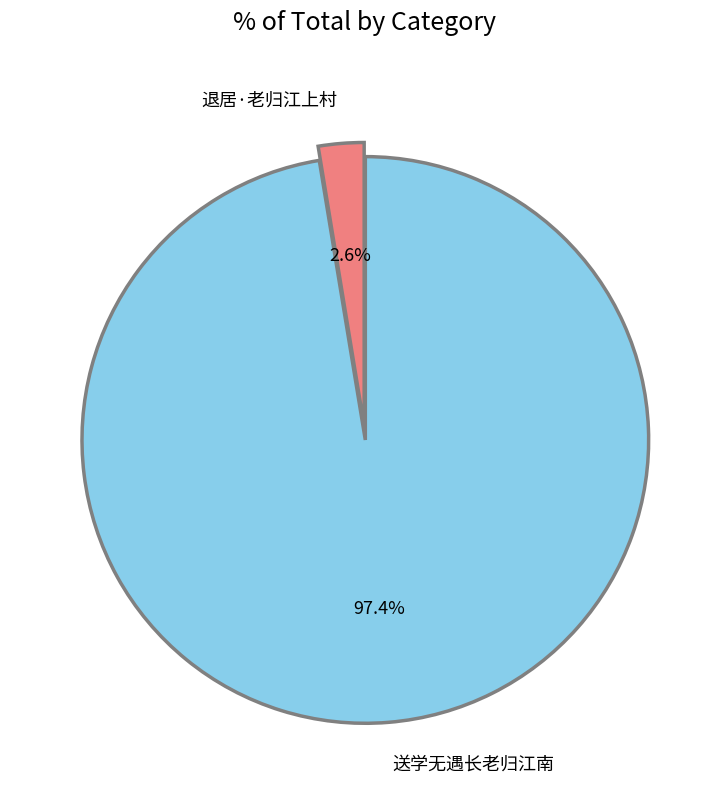

To the nearest percent, what is the difference between the 退居·老归江上村 and 送学无遇长老归江南 slice percentages?

95%